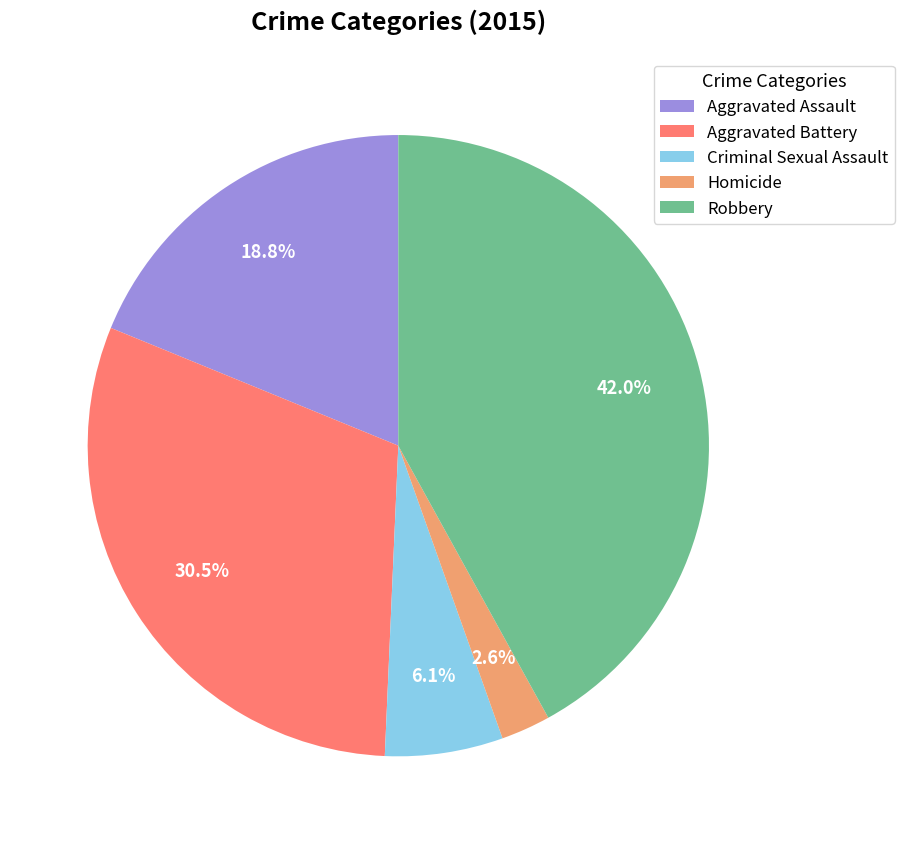

Which slice is the largest?

Robbery